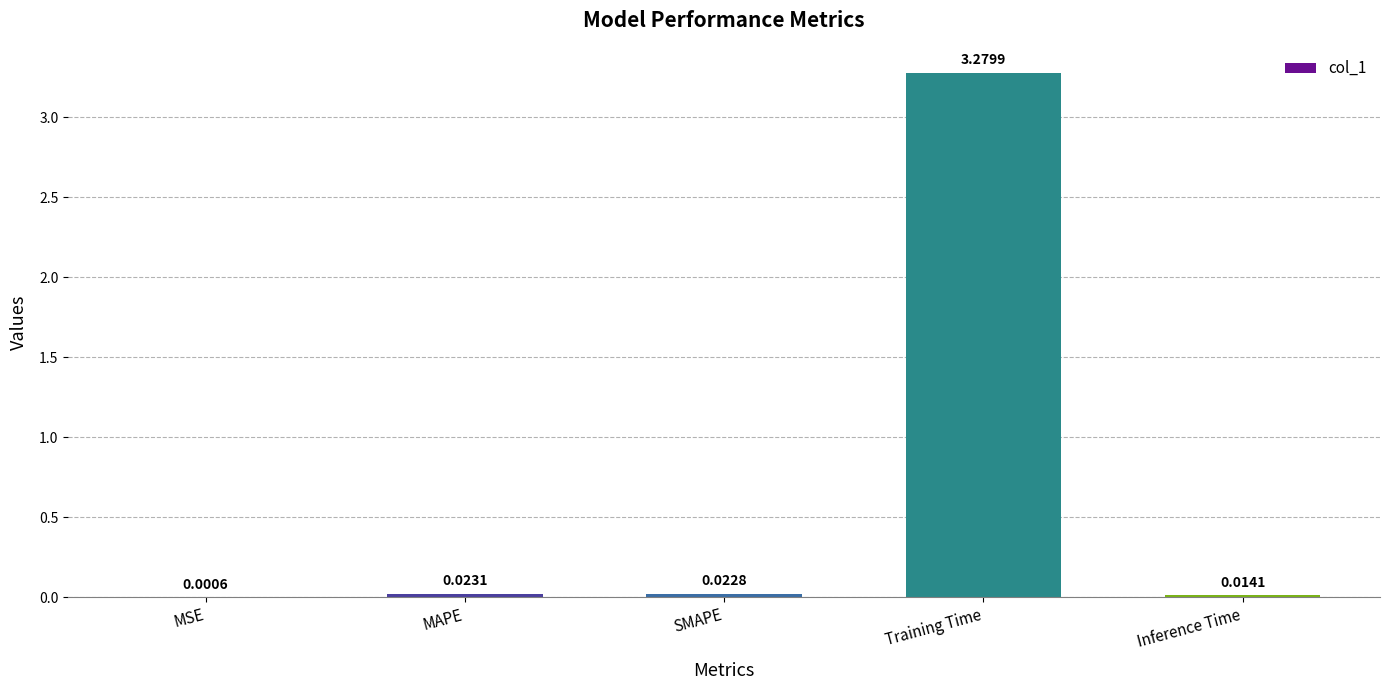

Between SMAPE and MAPE, which is larger?

MAPE